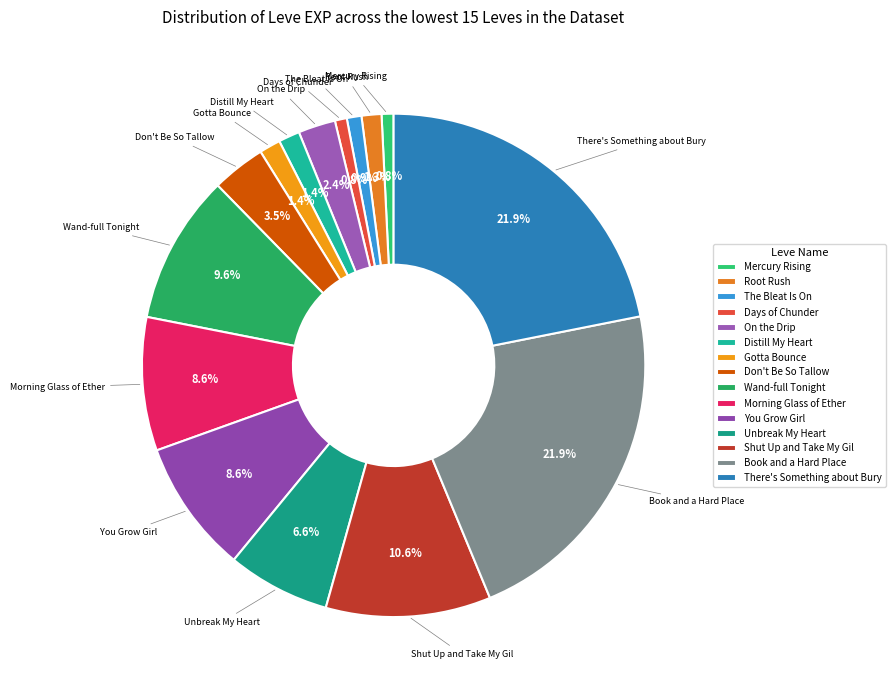

How many segments does this pie chart have?

15